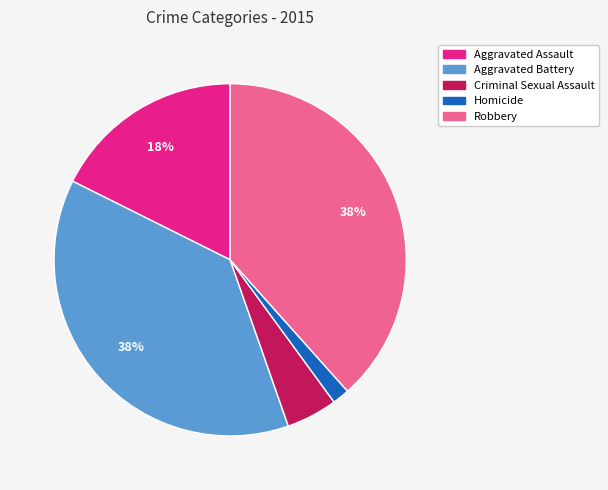

Count the number of slices in the pie.

5